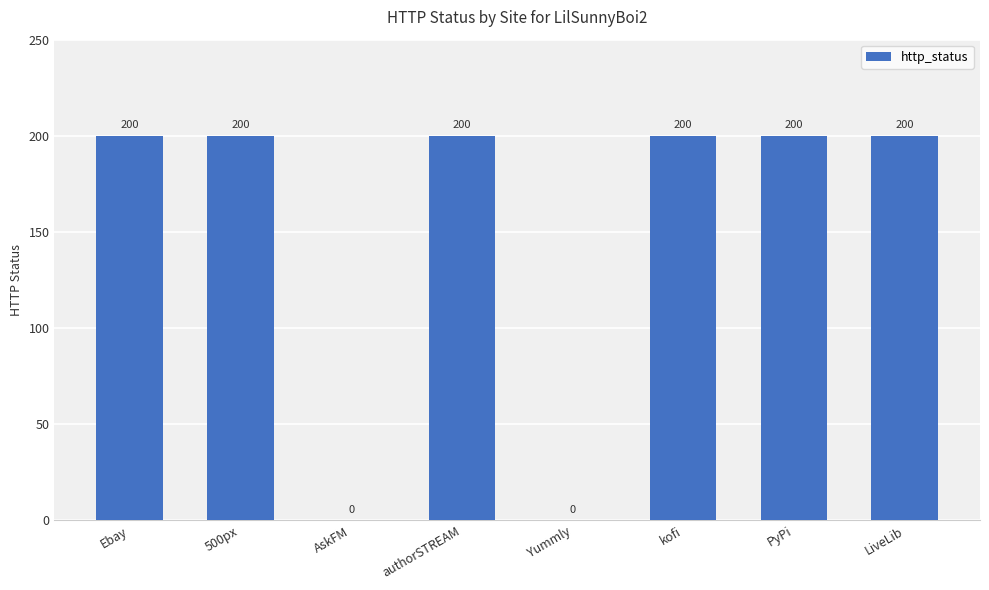

What is the change in value from Ebay to Yummly?

-200